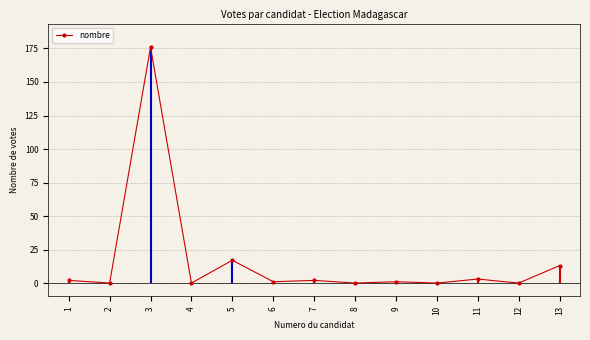

Rank the categories by value from highest to lowest.

3, 5, 13, 11, 1, 7, 6, 9, 2, 4, 8, 10, 12